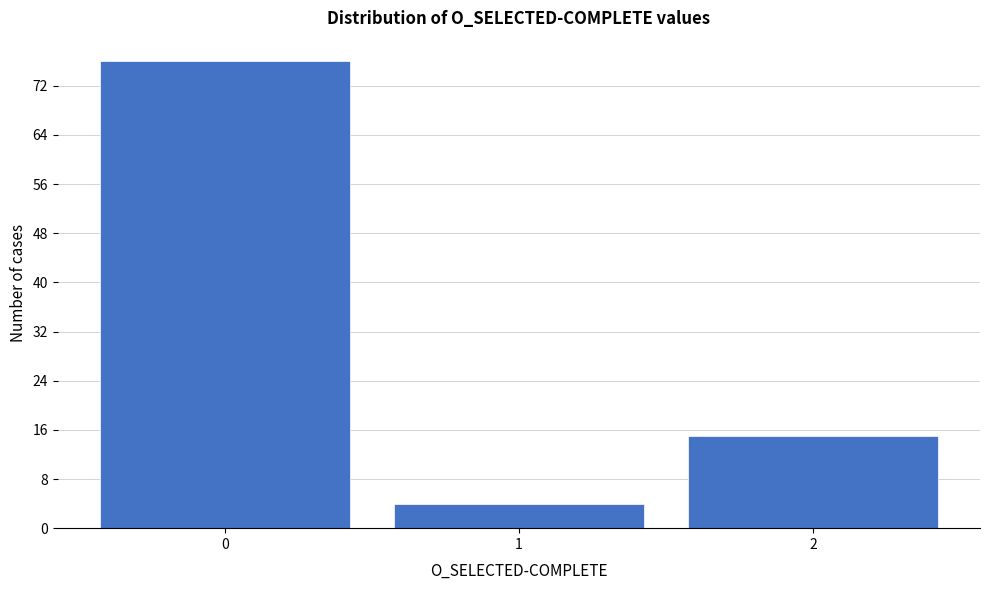

Reading left to right, transcribe this chart: for each bar, give the range it covers on the x-axis and its height. The values are not printed on the chart, so give them approximately, as read against the axis.

-0.5 to 0.5: 76
0.5 to 1.5: 4
1.5 to 2.5: 15